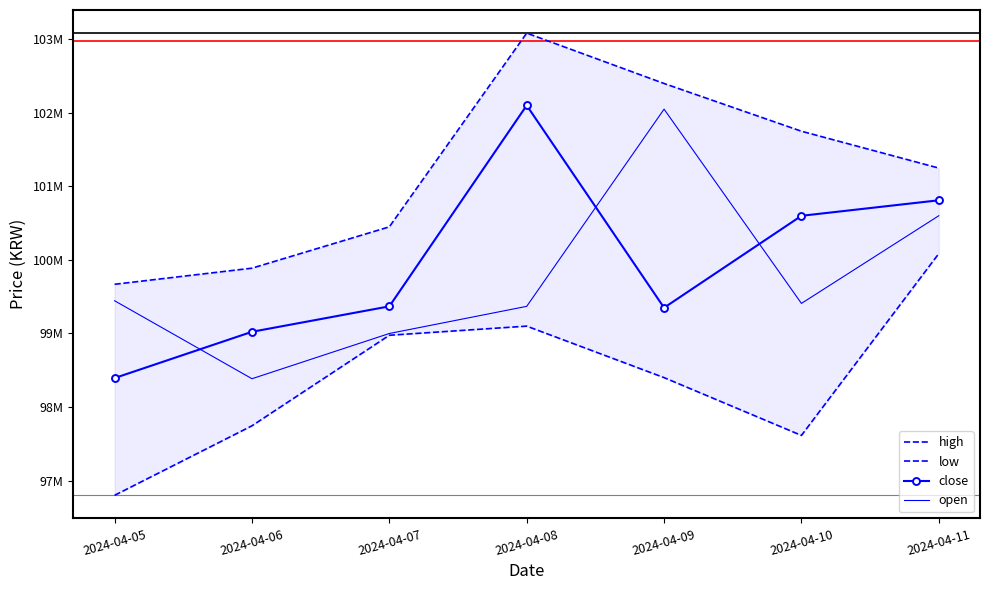

Which series has the widest spread of values?

close